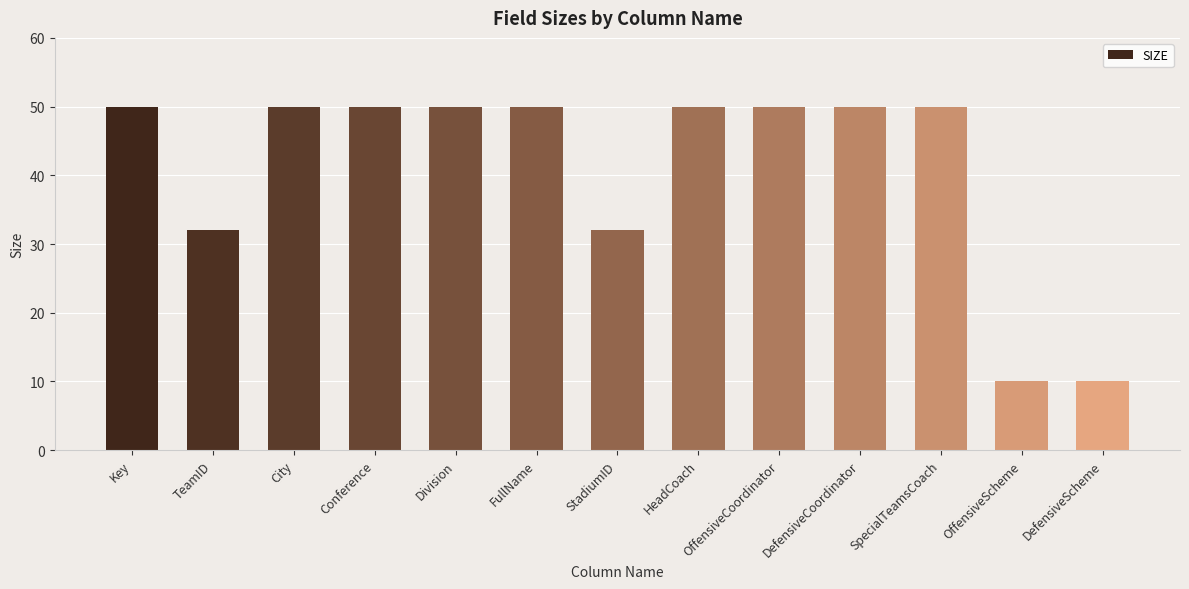

What is the greatest value displayed?

50